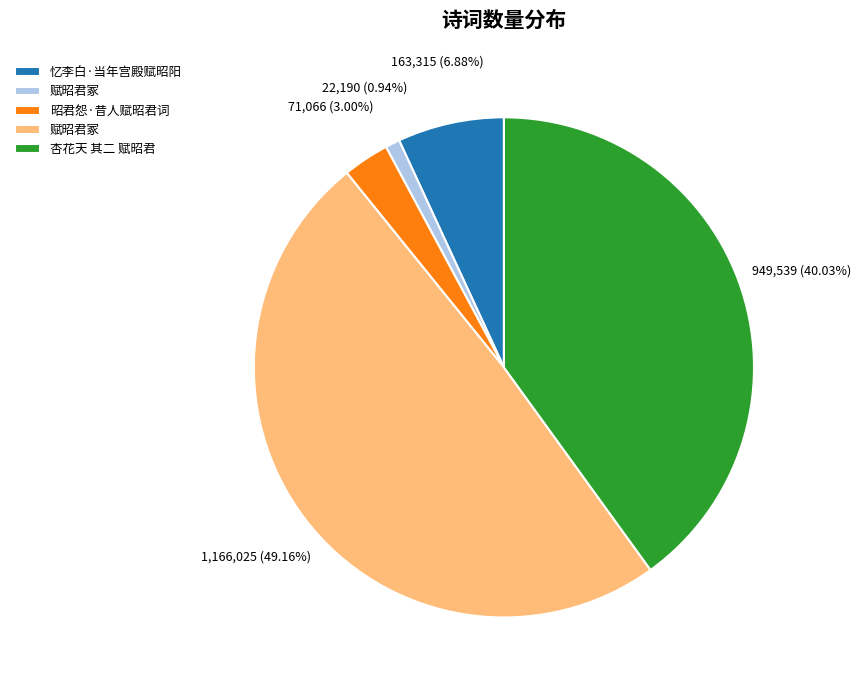

Is there any slice that represents more than half of the pie?

No